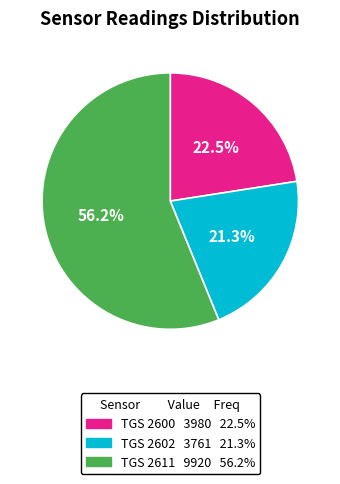

Does any single category account for the majority?

Yes